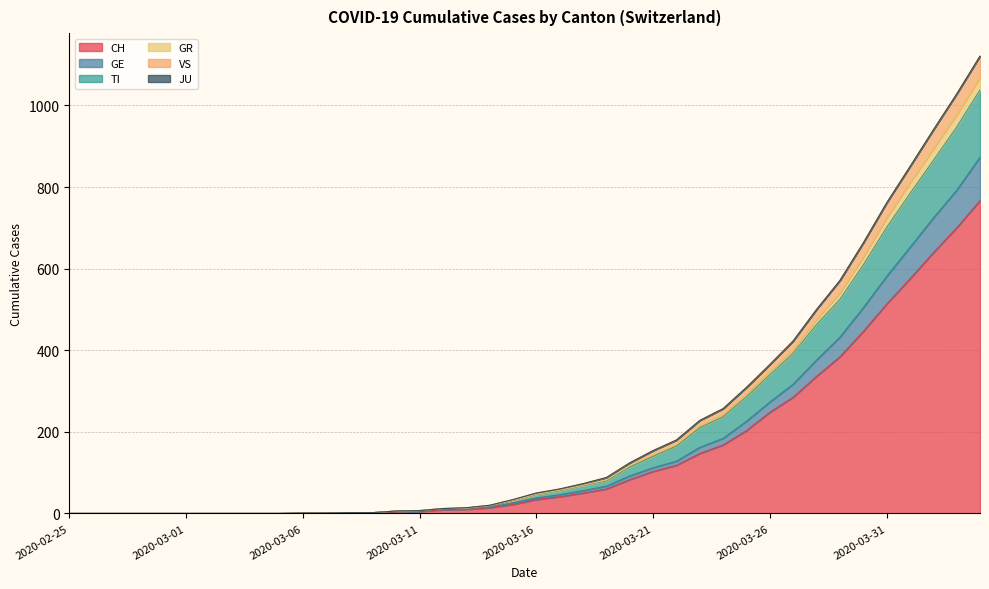

What is the difference between the highest and lowest values at 2020-03-16?

16